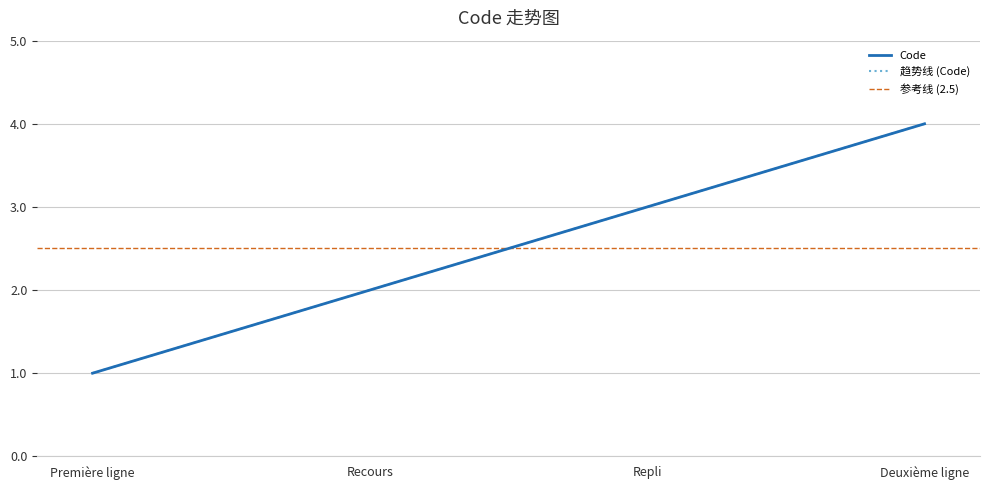

What is the sum of all values?

10